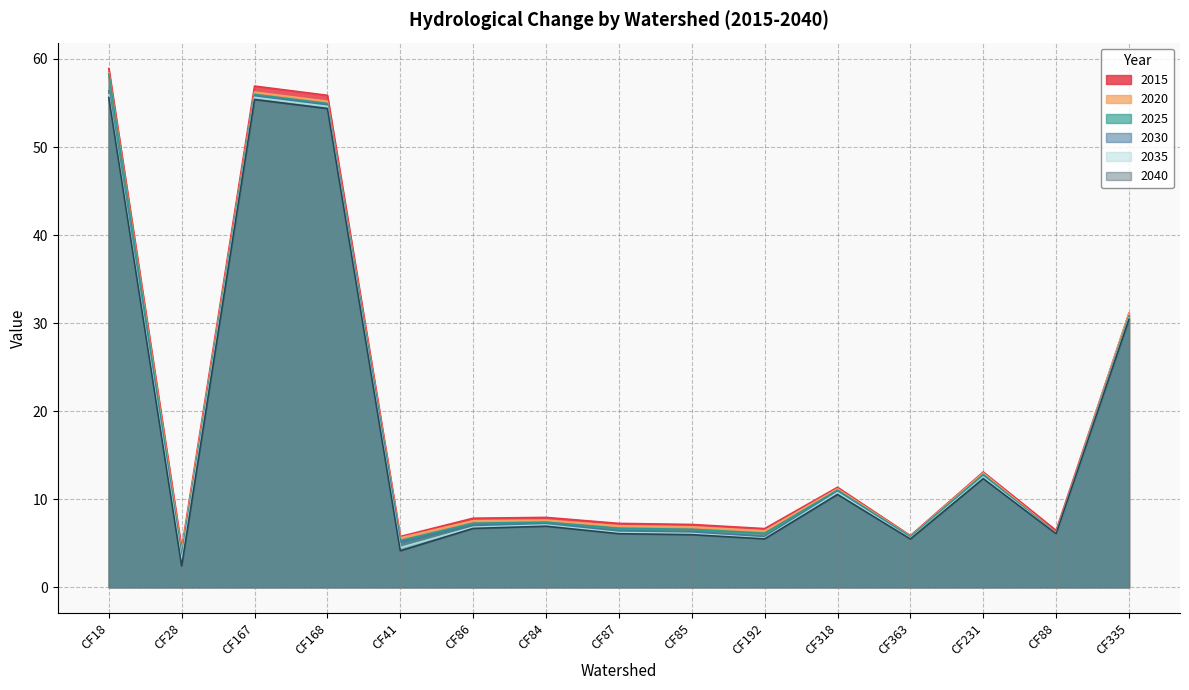

Rank the series by their maximum value, from lowest to highest.

2040, 2035, 2030, 2025, 2020, 2015